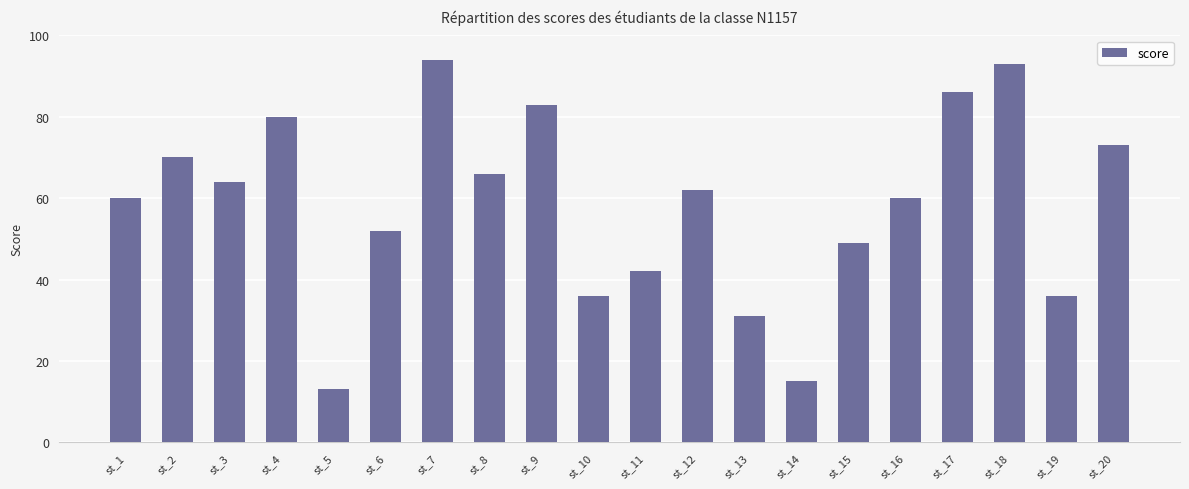

Is it true that the value at st_13 is 14?

False